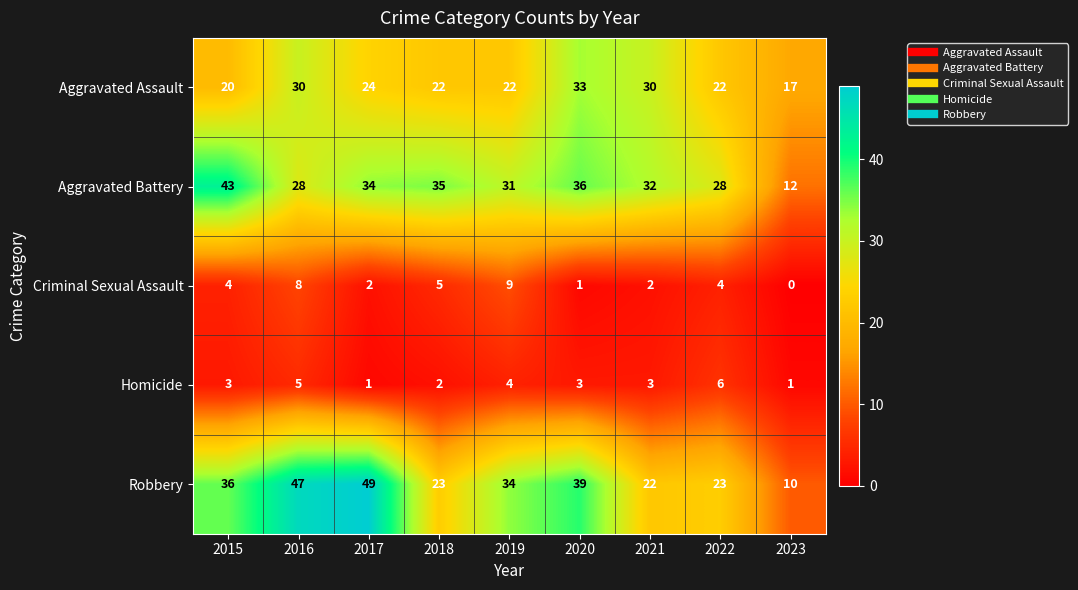

What is the difference between the highest and lowest values at 2019?

30